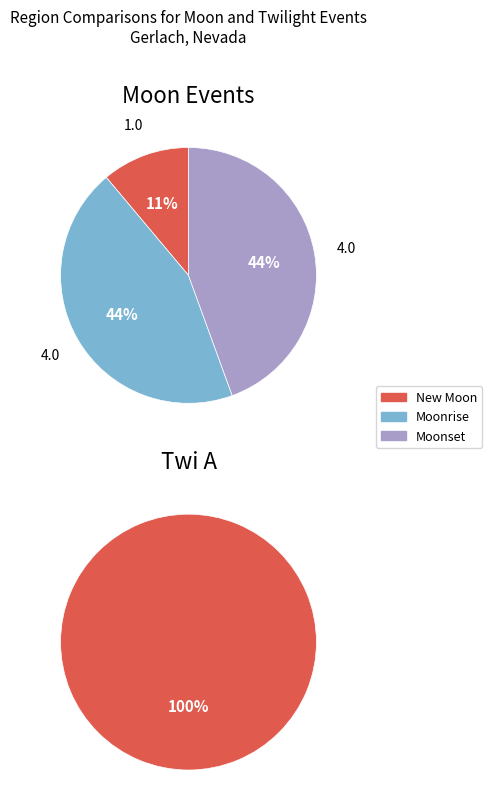

The Twi N slice represents 23% of the pie. True or false?

False